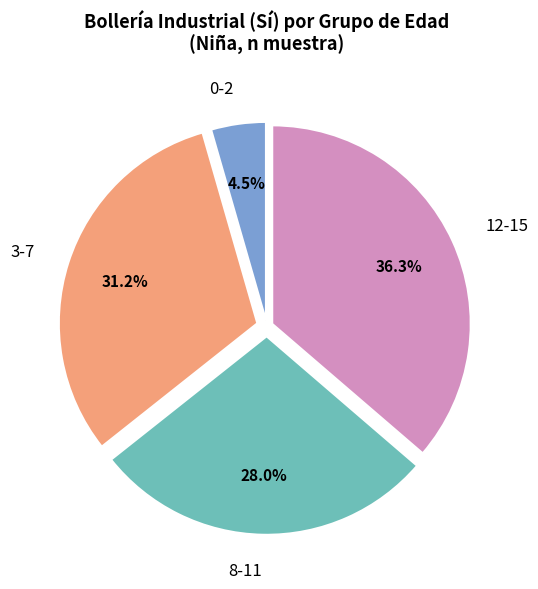

Is there a majority slice in this chart?

No